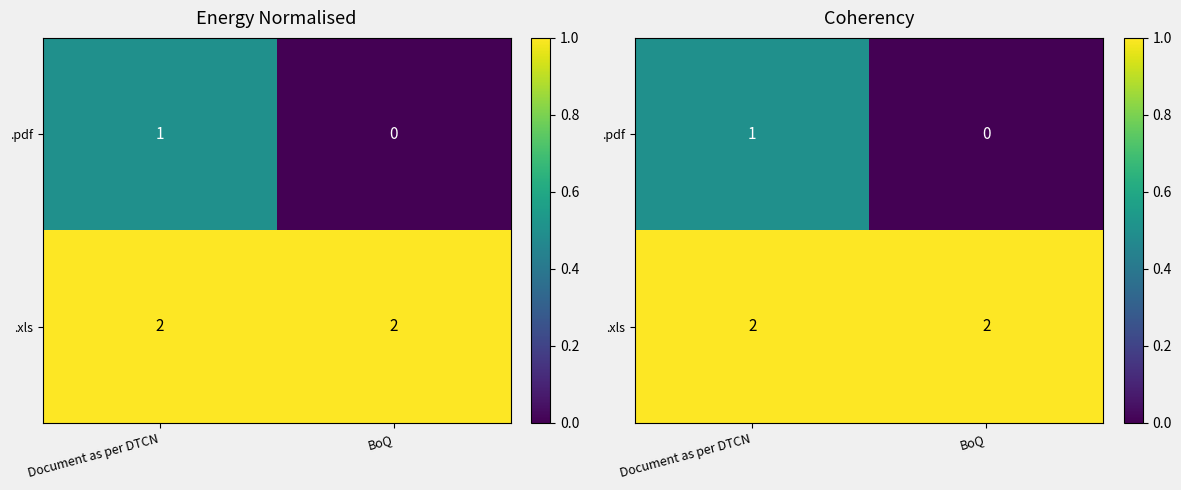

The .pdf series shows 0.7 at Document as per DTCN. True or false?

False